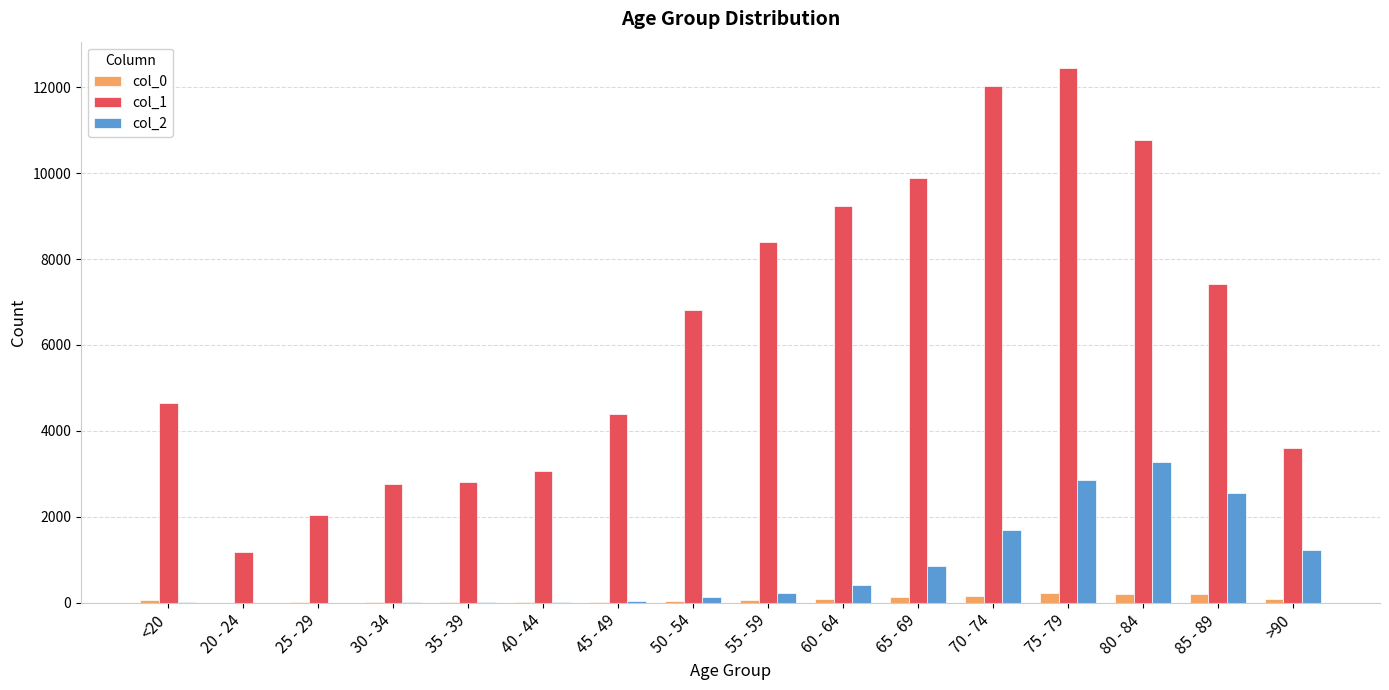

Which series has the widest spread of values?

col_1